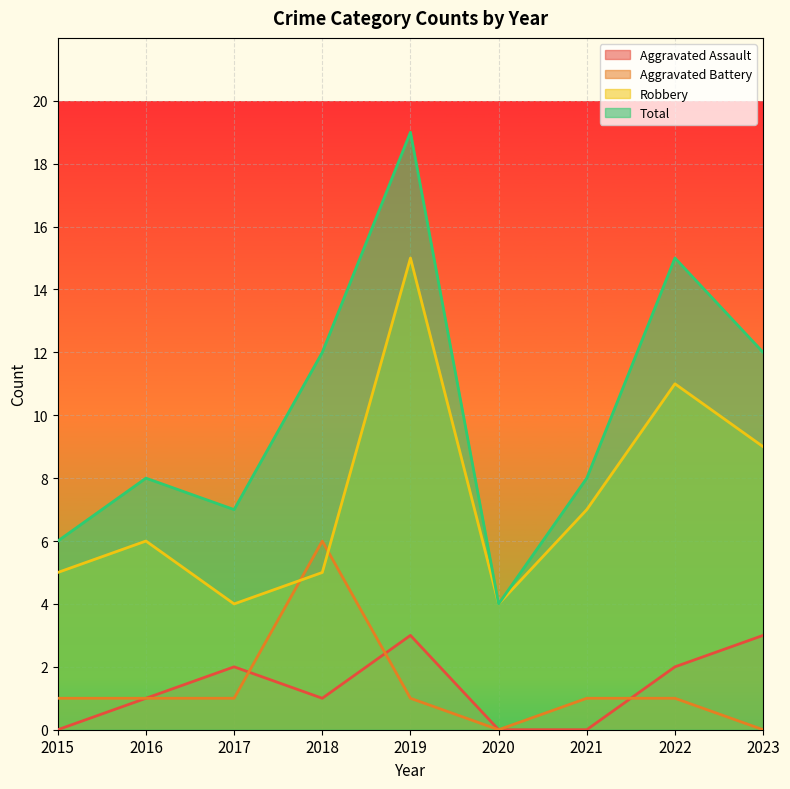

Is the value of Robbery at 2021 greater than the value of Aggravated Assault at 2019?

Yes